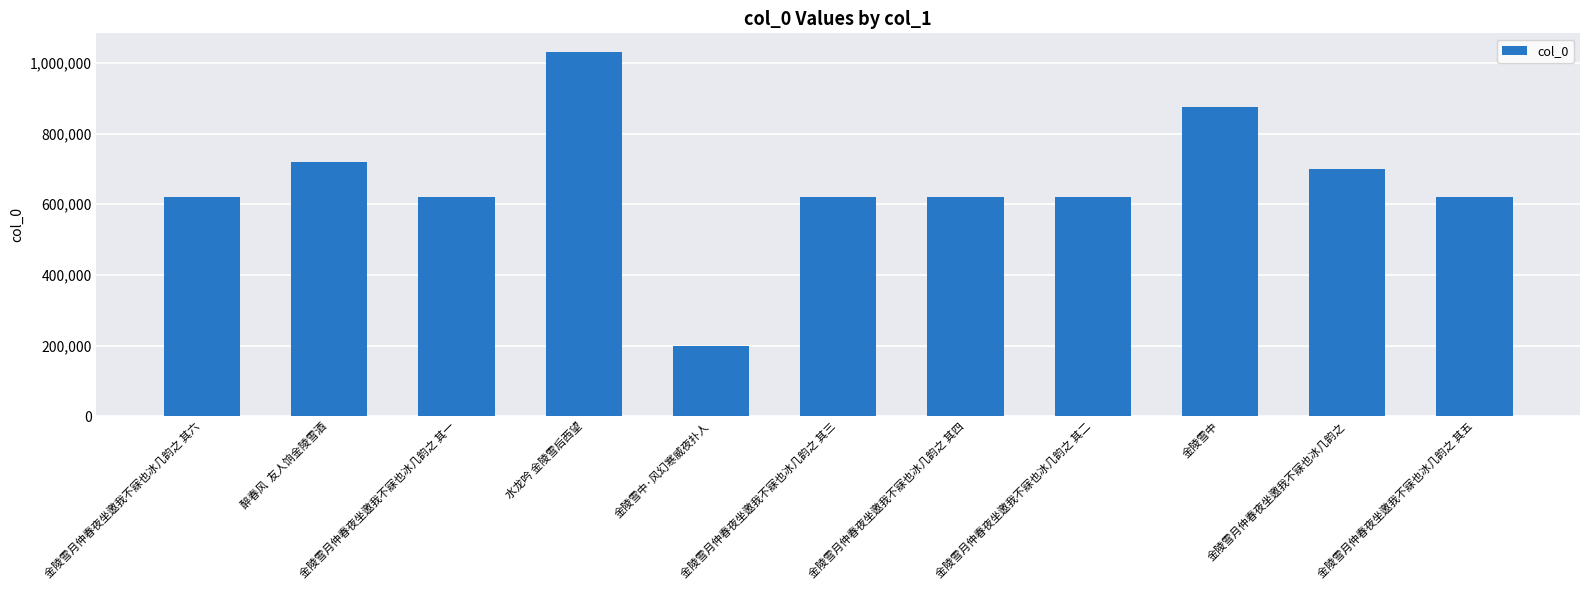

What is the change in value from 醉春风  友人饷金陵雪酒 to 金陵雪月仲春夜坐邀我不寐也冰几韵之 其一?

-98965